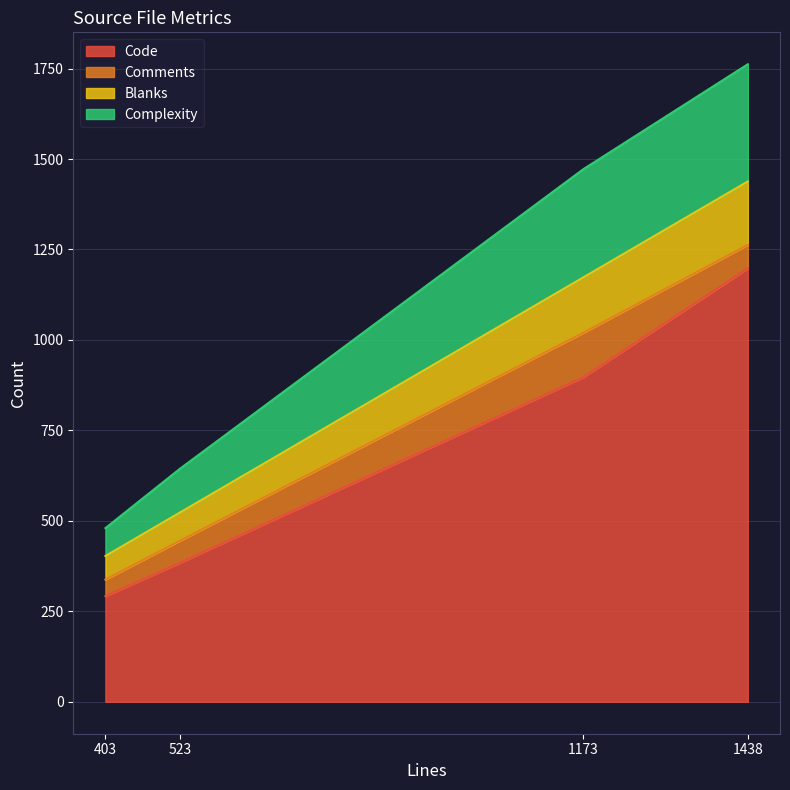

True or false: Complexity and Code cross at least once.

False